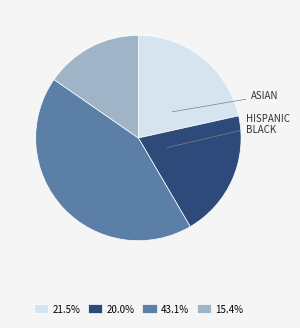

Do 20.0% and 43.1% together represent more than half of the pie?

Yes